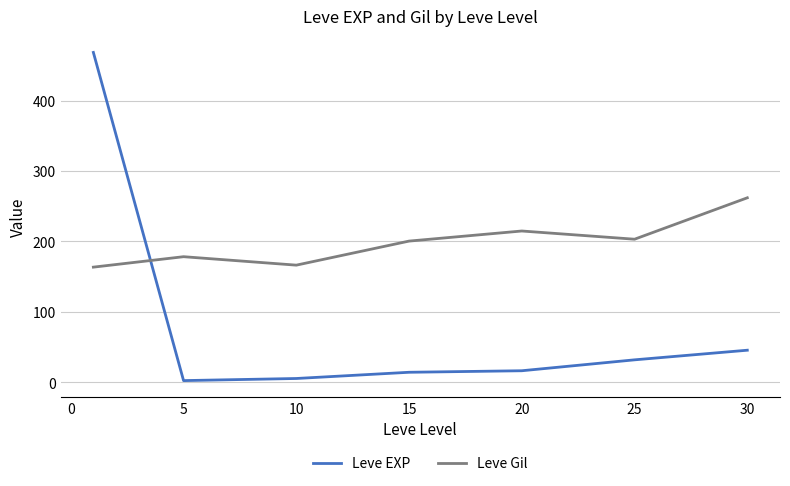

After their last crossing, which series has the higher values: Leve EXP or Leve Gil?

Leve Gil